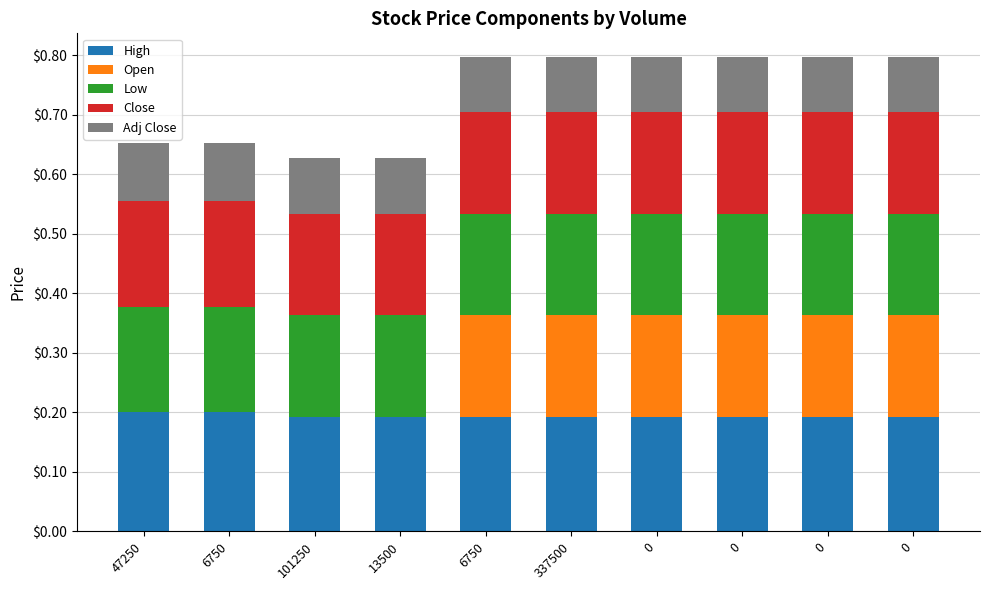

Which category has the lowest value in the High series?

101250